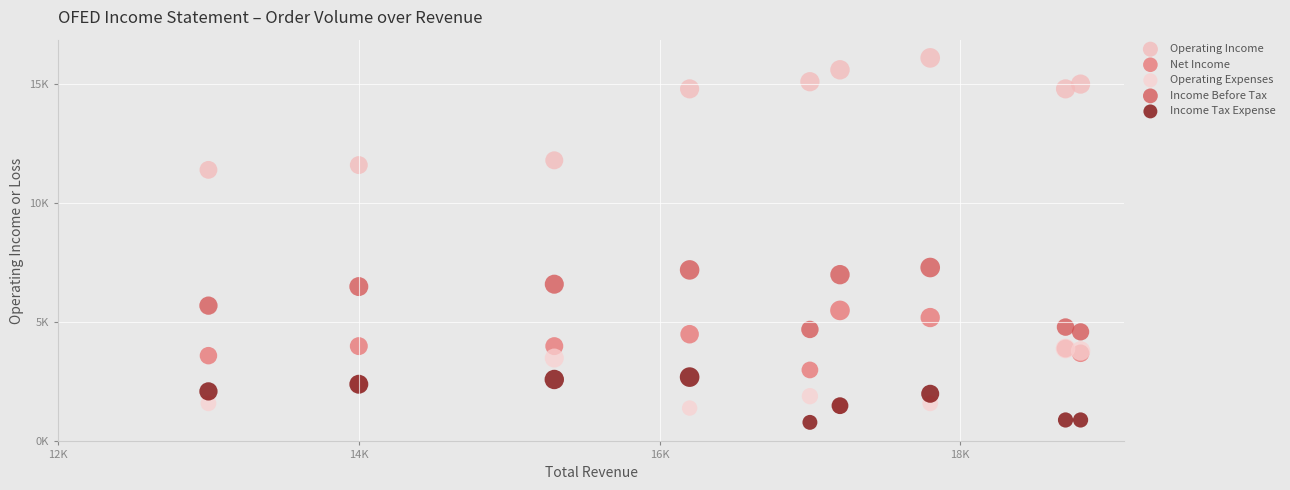

Which series reaches the maximum Y coordinate?

Operating Income